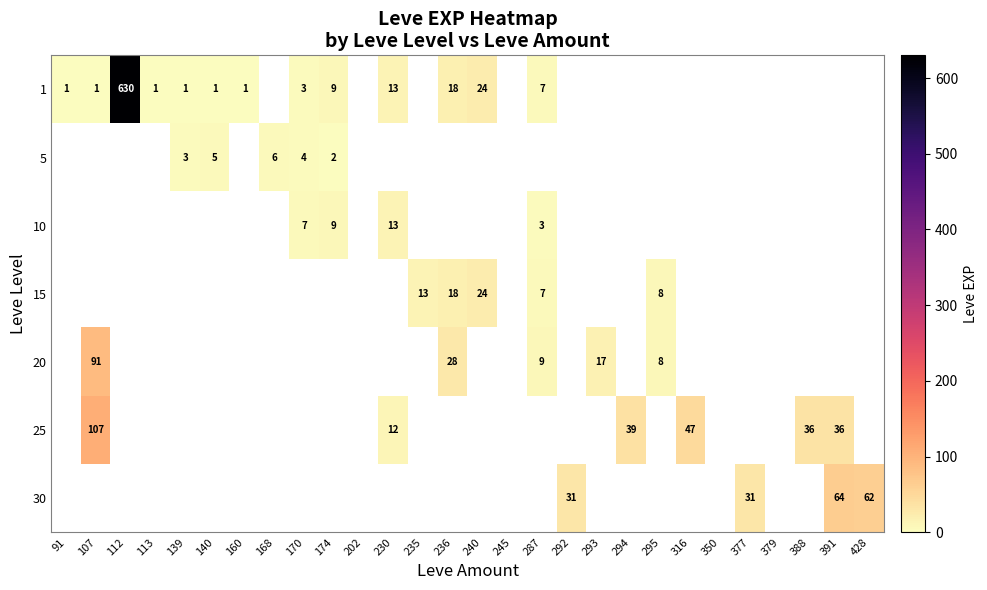

Is the value of 1 at 316 greater than the value of 25 at 107?

No